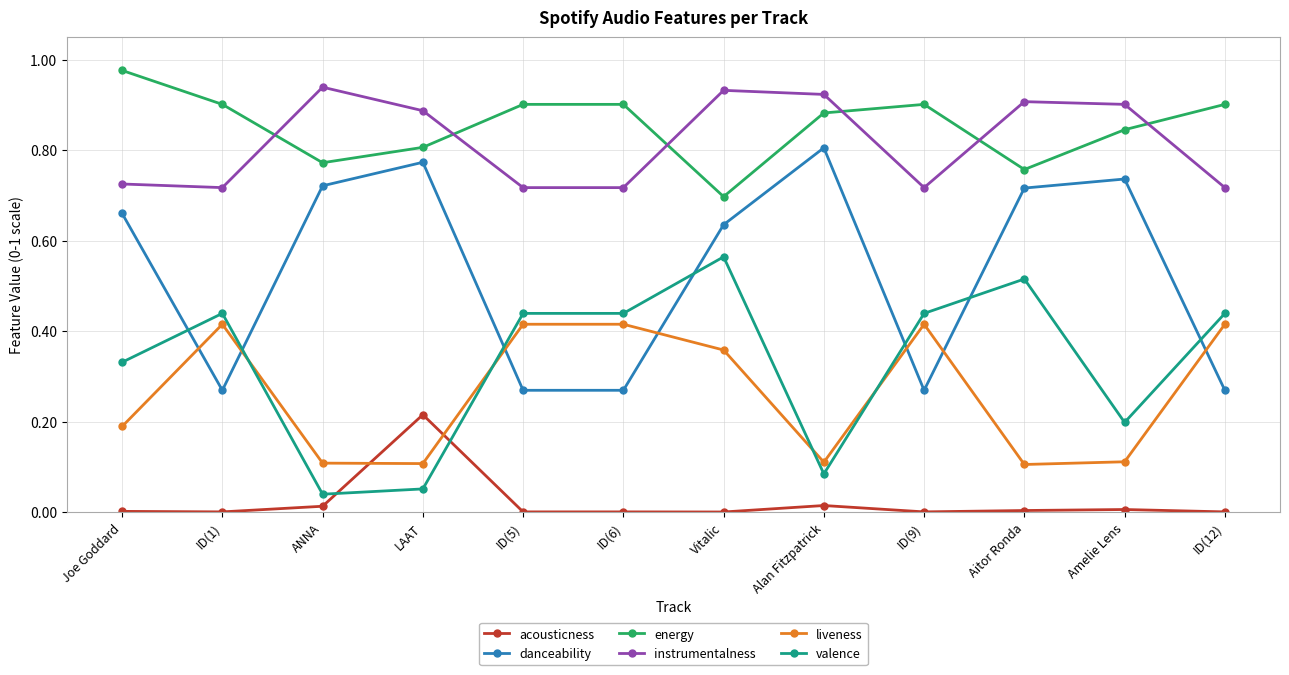

How many interior local peaks does the danceability series have?

3